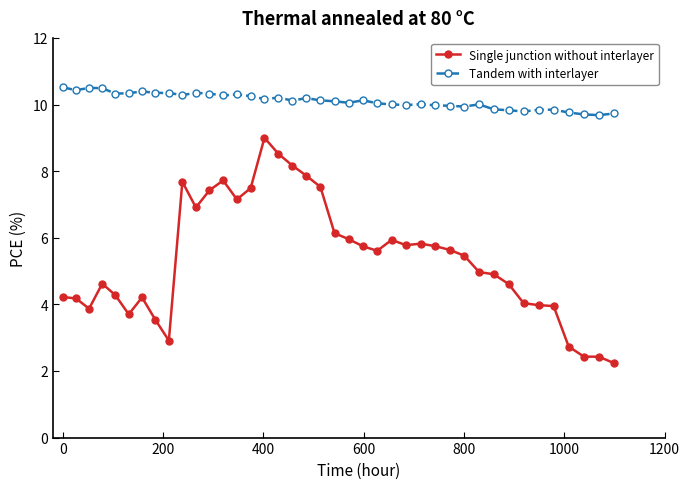

True or false: Tandem with interlayer and Single junction without interlayer cross at least once.

False